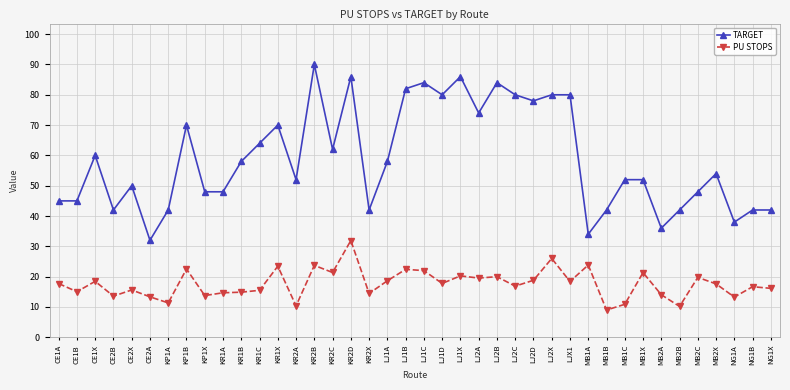

What is the difference between the highest and lowest values at KR1C?

48.5